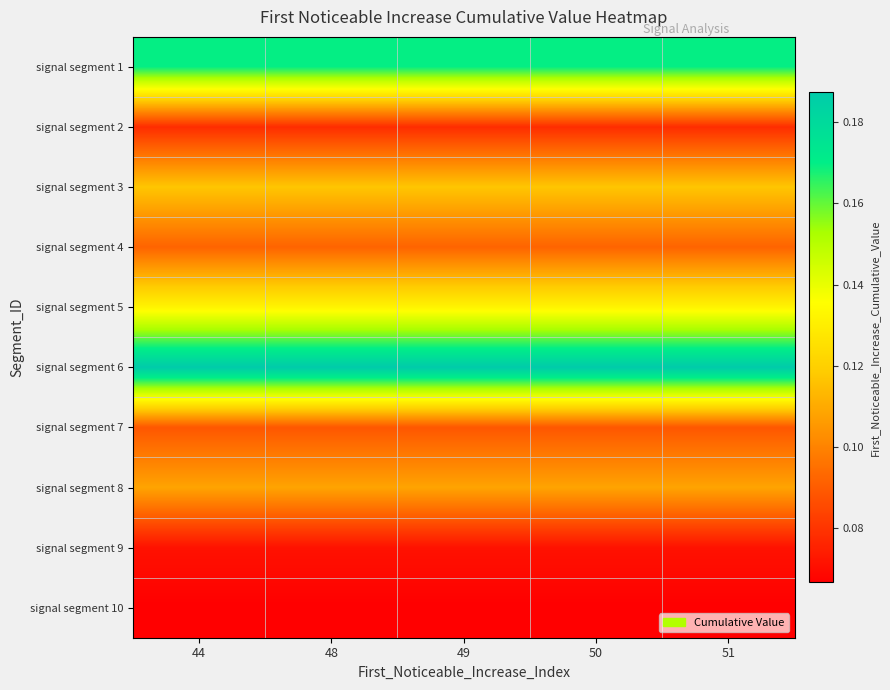

At 49, list the series in order from largest to smallest.

signal segment 6, signal segment 1, signal segment 5, signal segment 3, signal segment 8, signal segment 4, signal segment 7, signal segment 2, signal segment 9, signal segment 10